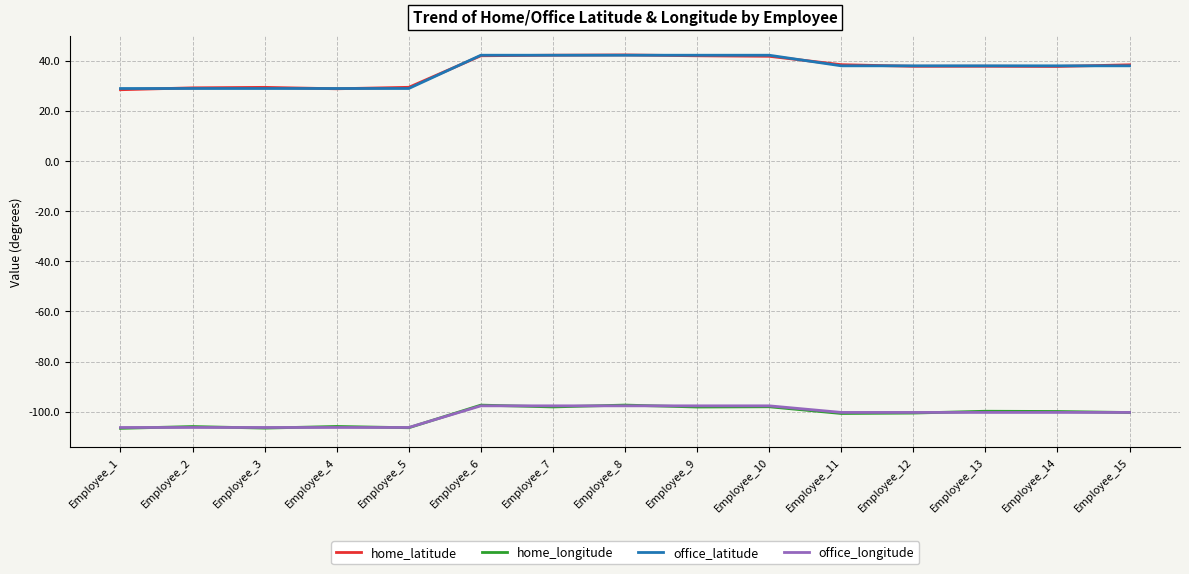

What is the total value across all series at Employee_5?

-154.4